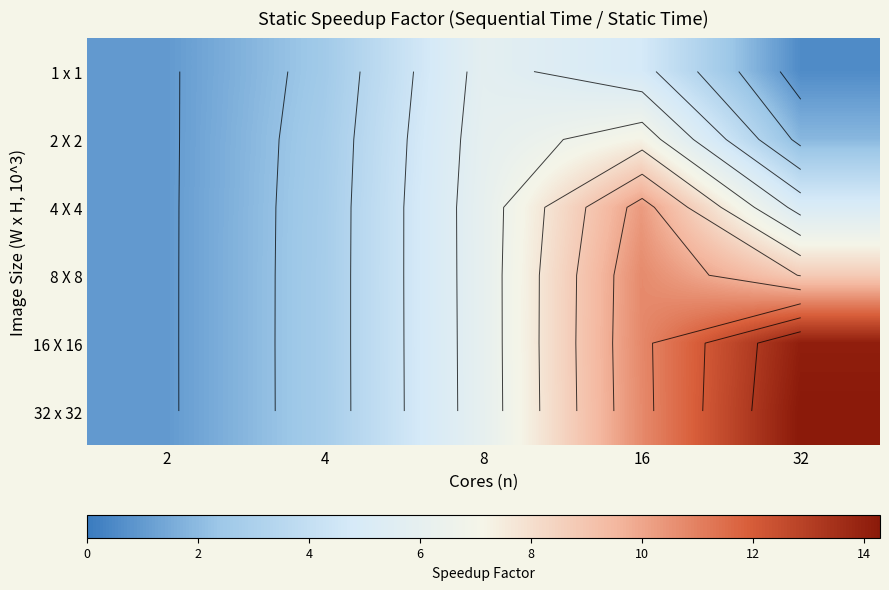

What is the minimum value shown in the chart?

0.6